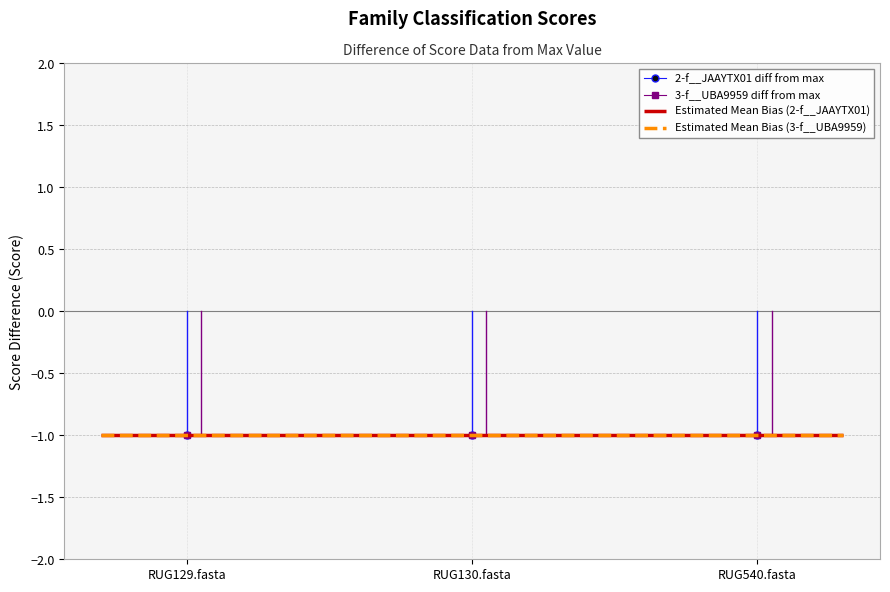

At which label does 2-f__JAAYTX01 reach its minimum?

RUG129.fasta